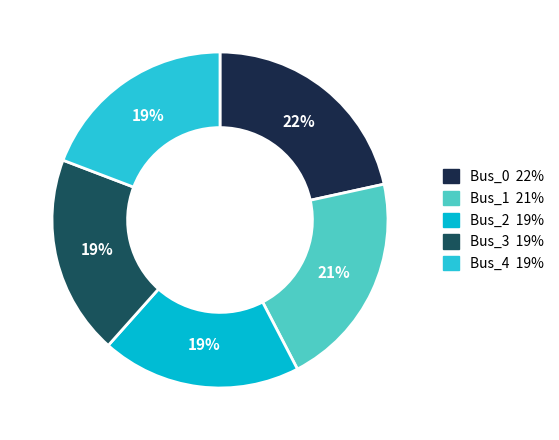

Count the number of slices in the pie.

5